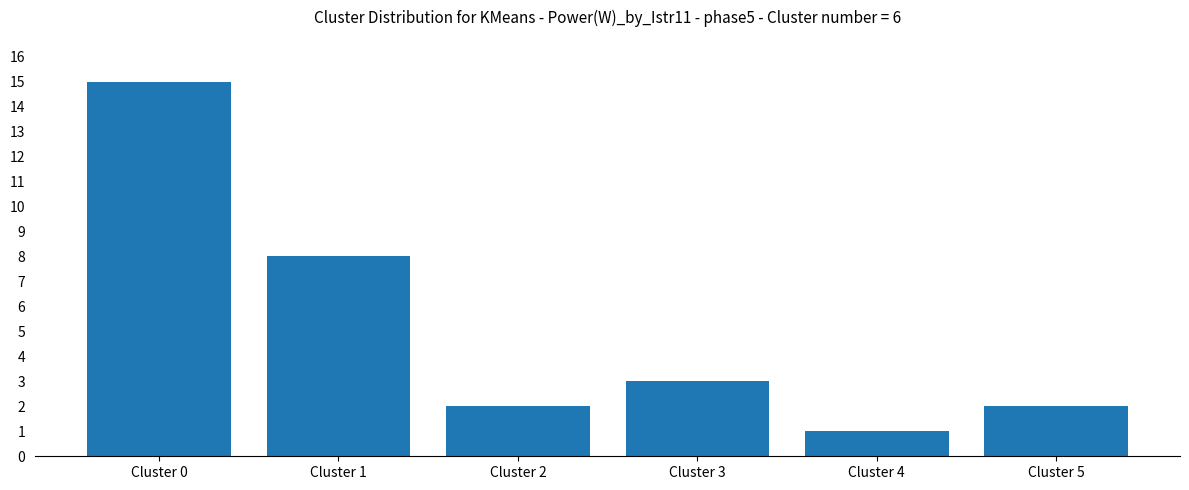

The value at Cluster 3 is 5. True or false?

False